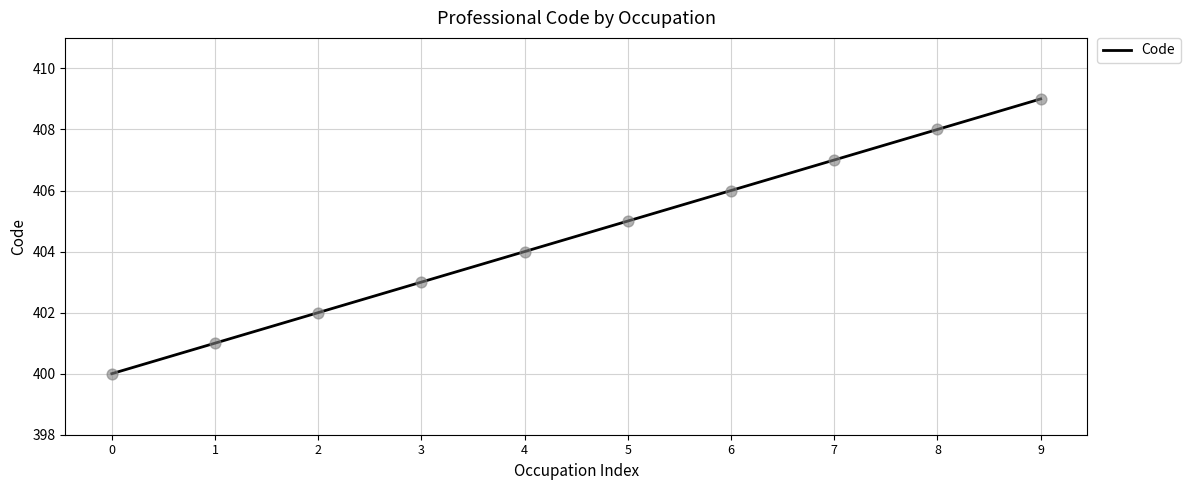

Which has a higher value, 0 or 5?

5